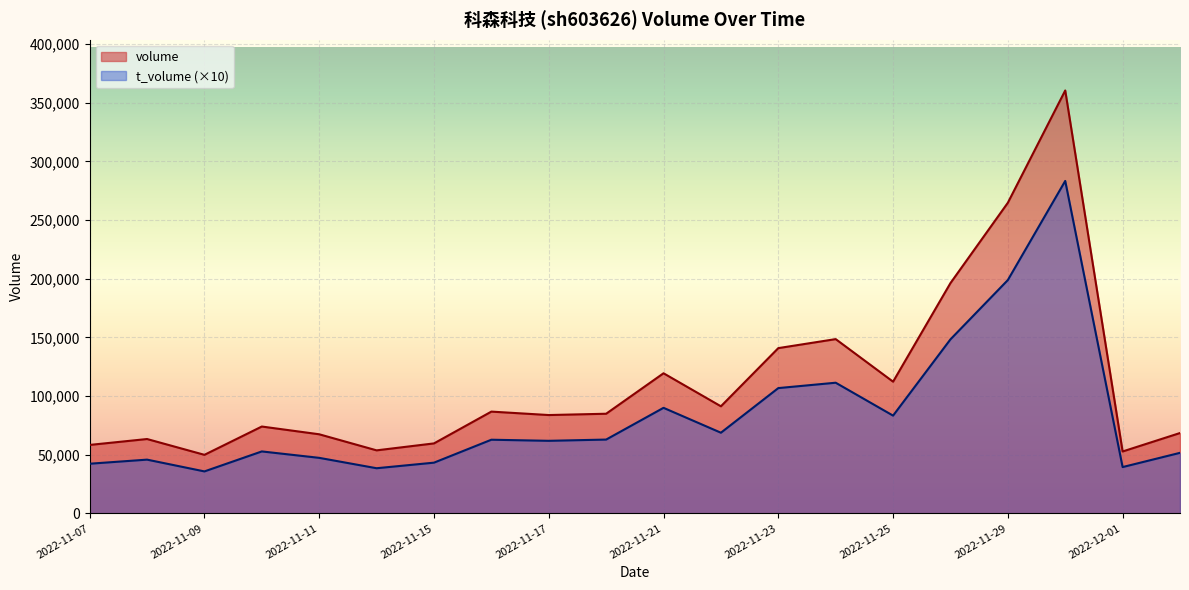

True or false: t_volume and volume cross at least once.

False